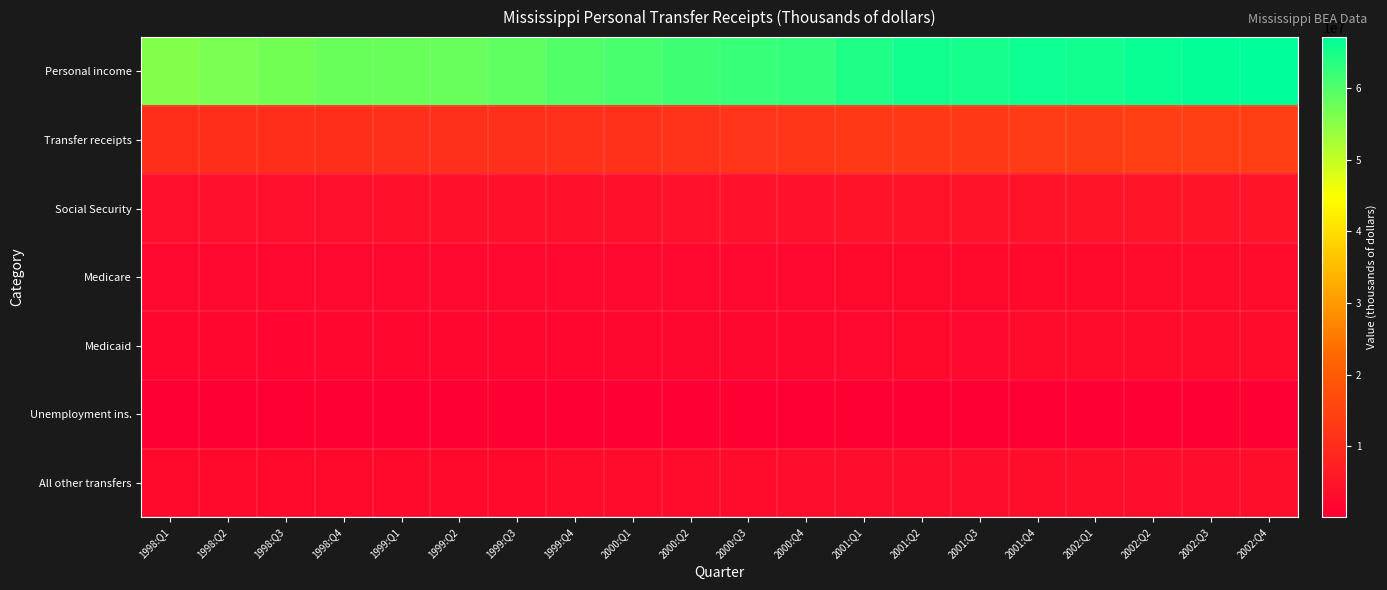

At which category does the chart reach its minimum across all series?

1999:Q3